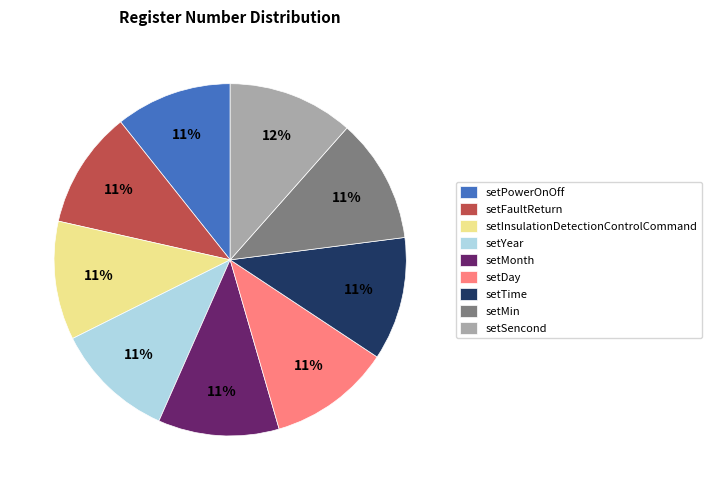

The setFaultReturn slice represents 1% of the pie. True or false?

False